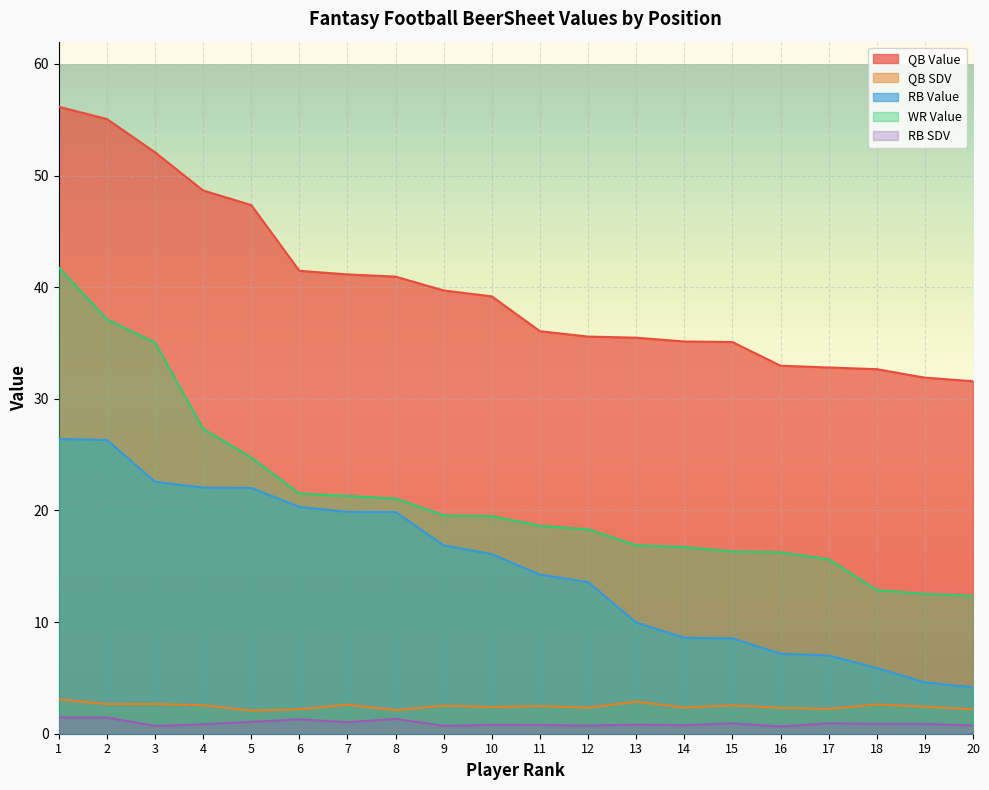

What are all the series names shown in the legend?

QB Value, QB SDV, RB Value, WR Value, RB SDV